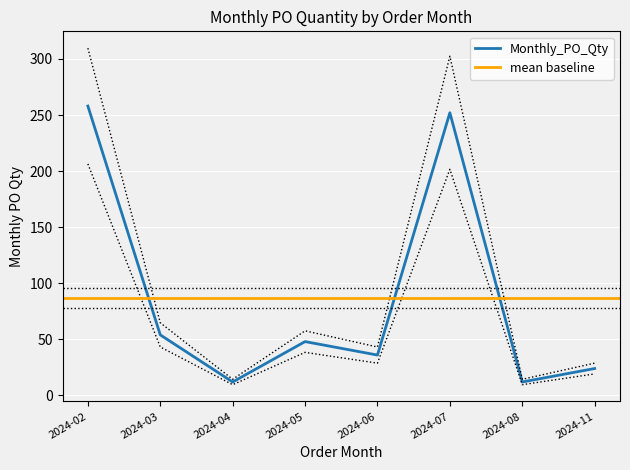

Reading left to right, what are all the values shown in this chart?

258	54	12	48	36	252	12	24